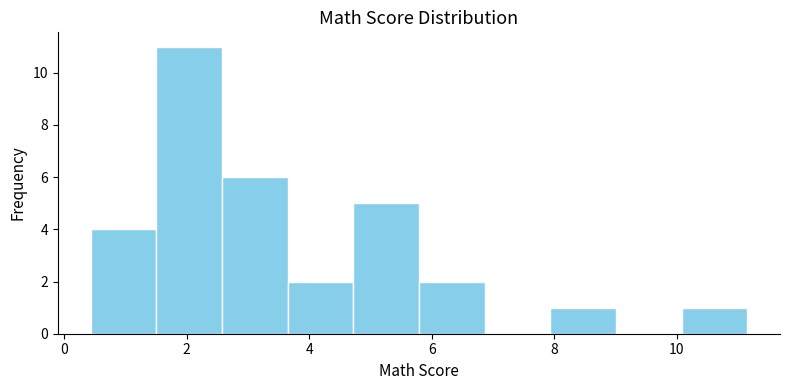

Over which range of the x-axis is the bar tallest?

1.6 to 2.6